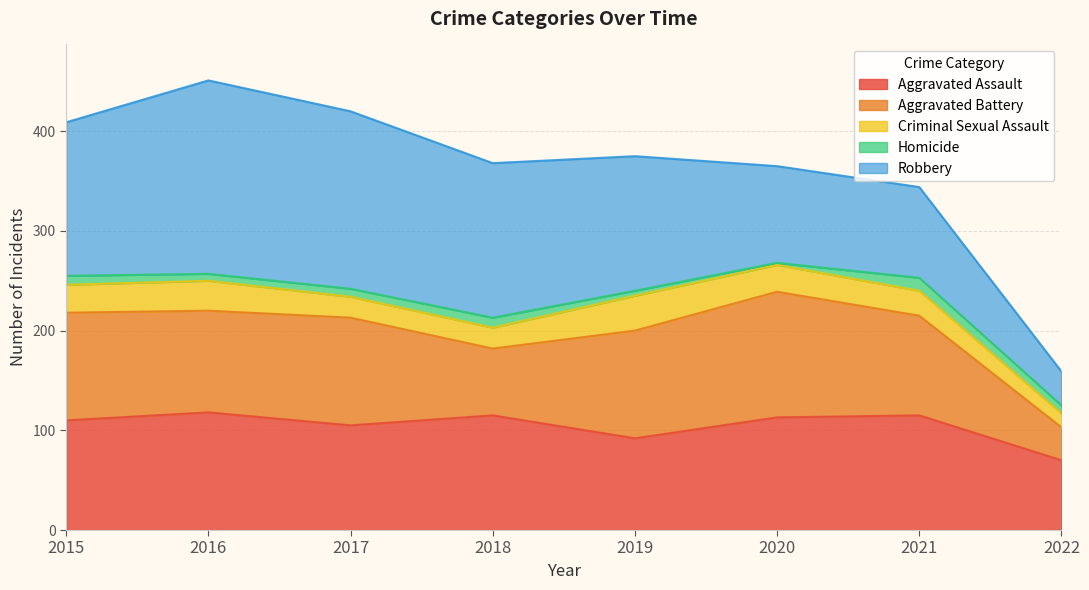

The Criminal Sexual Assault series shows 47 at 2015. True or false?

False